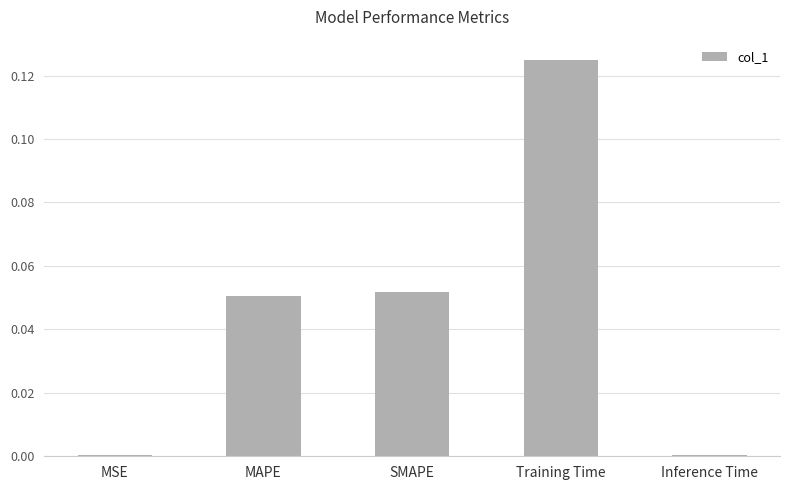

Between MSE and MAPE, which is larger?

MAPE